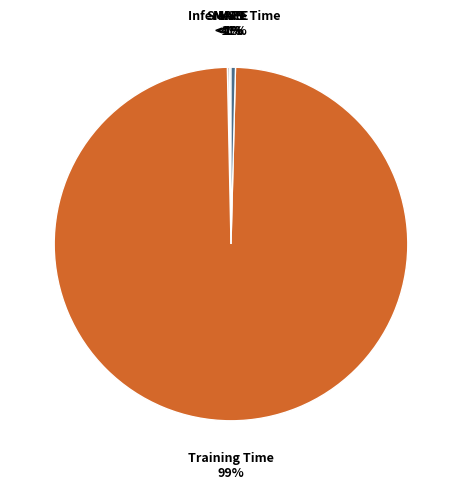

Is there a majority slice in this chart?

Yes